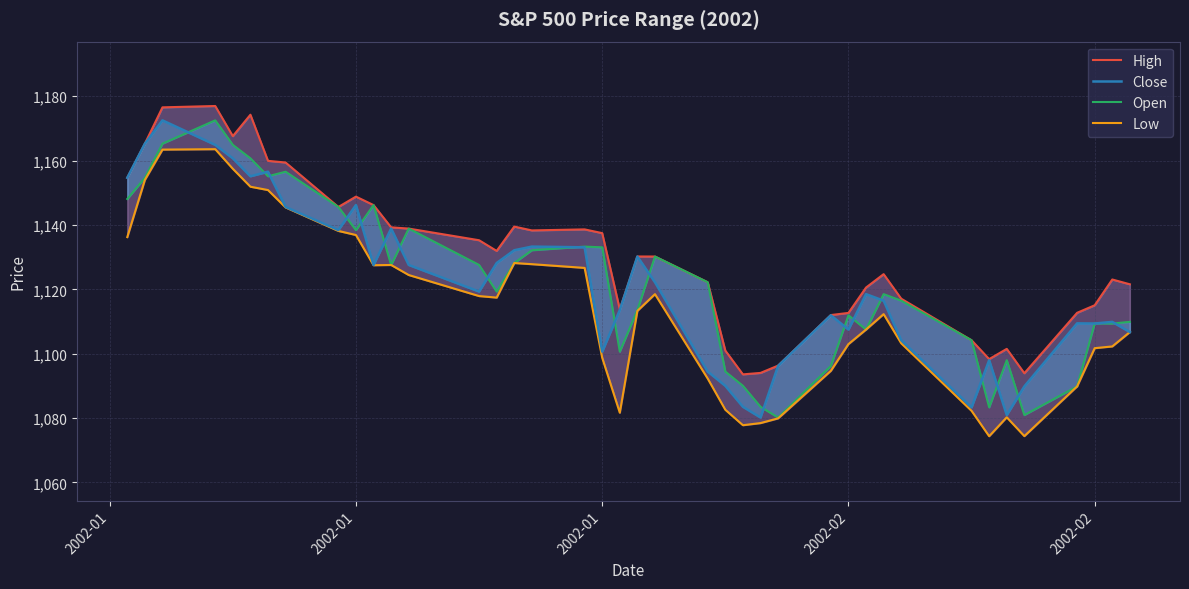

True or false: Close and High intersect in this chart.

False